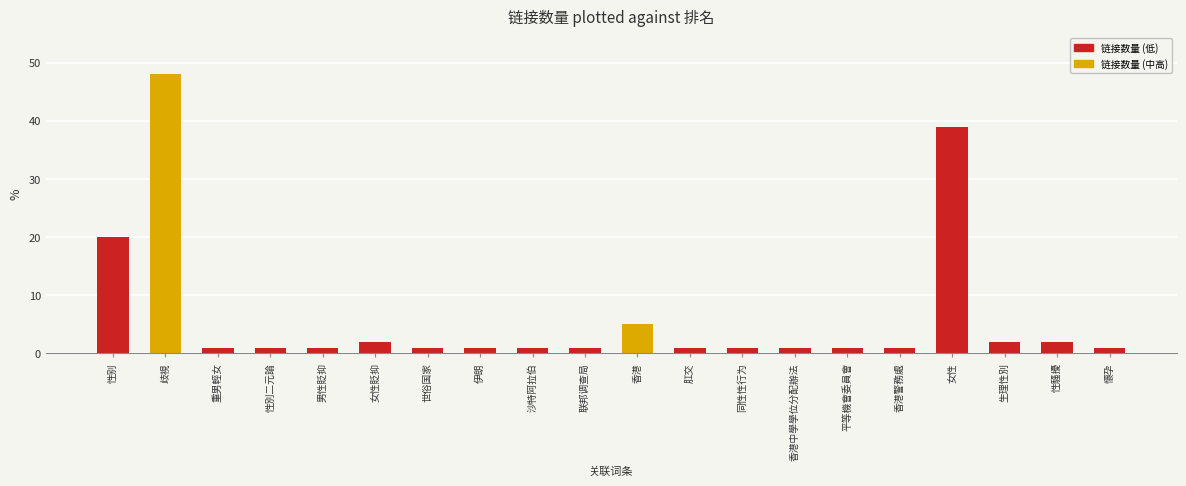

Reading left to right, list all the values displayed in this chart.

20	48	1	1	1	2	1	1	1	1	5	1	1	1	1	1	39	2	2	1